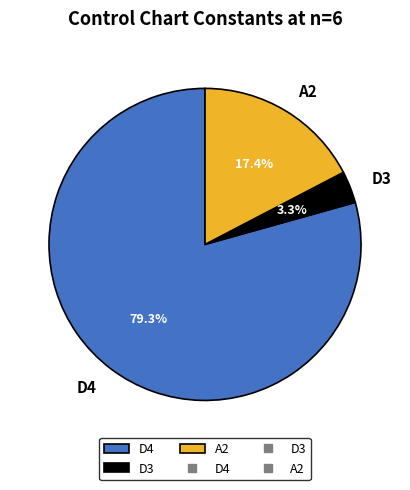

Which has a higher value, A2 or D3?

A2